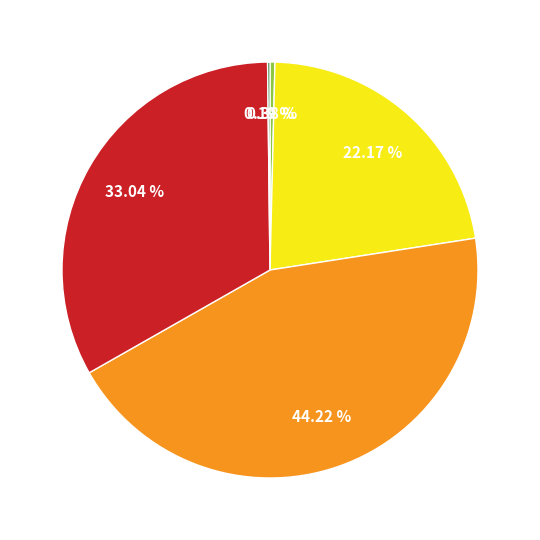

Does any single category account for the majority?

No